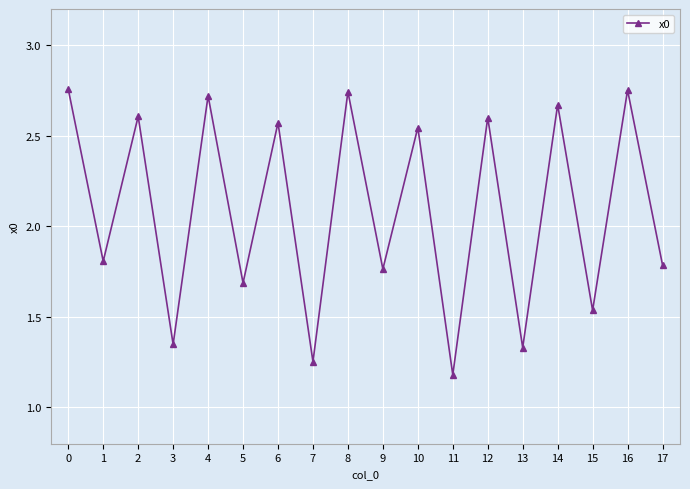

Where is the data nearest to the value 1?

11